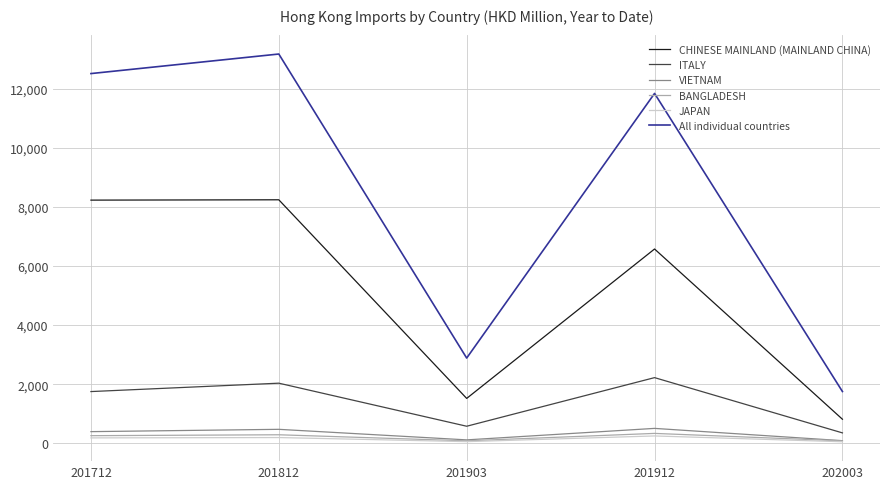

True or false: VIETNAM and CHINESE MAINLAND (MAINLAND CHINA) cross at least once.

False